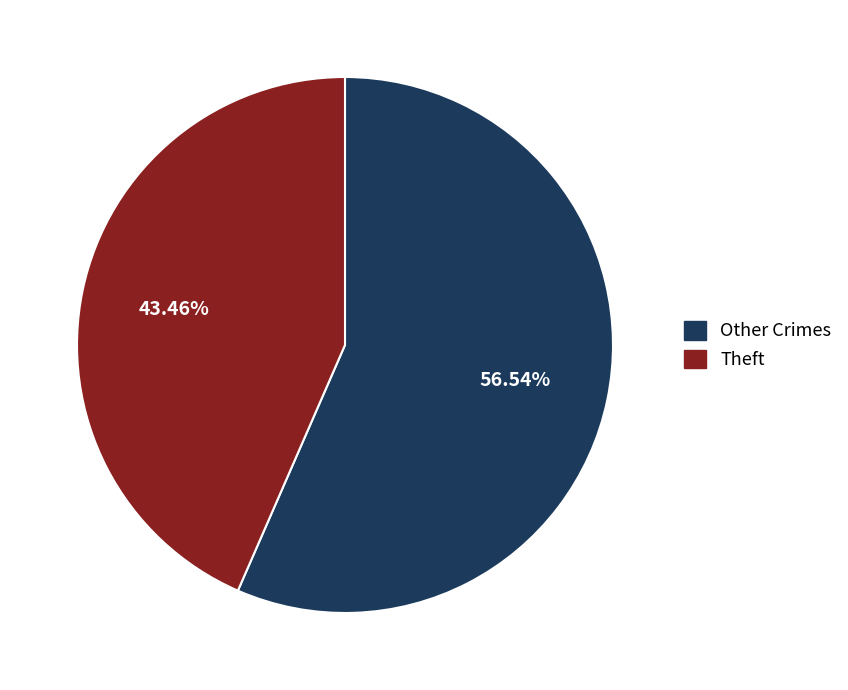

Count the number of slices in the pie.

2